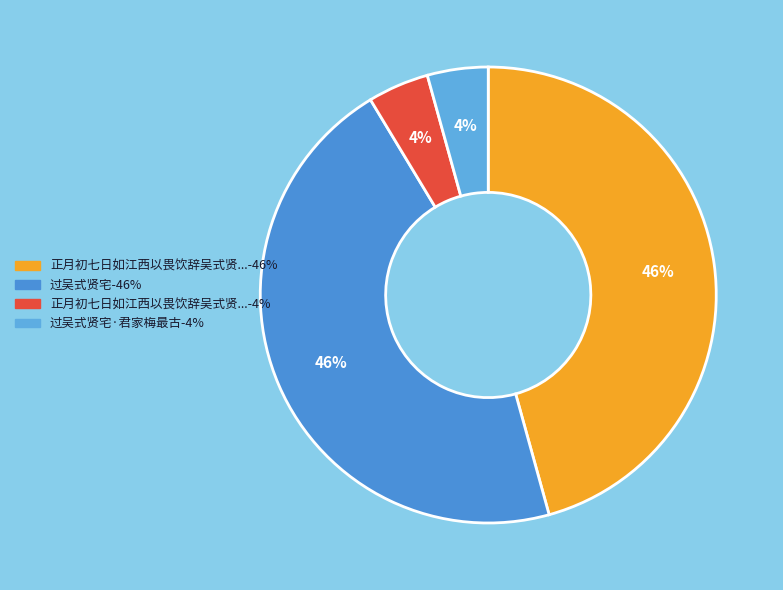

Count the number of slices in the pie.

4